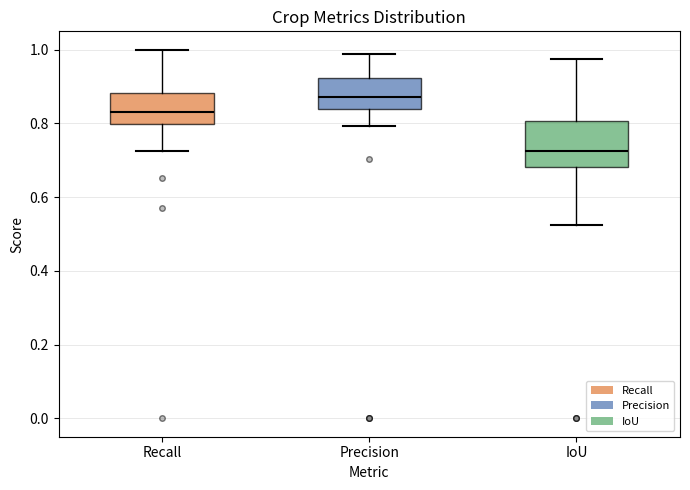

Where does the upper whisker of the box for IoU end on the y-axis? The values are not printed on the chart, so give them approximately, as read against the axis.

0.98